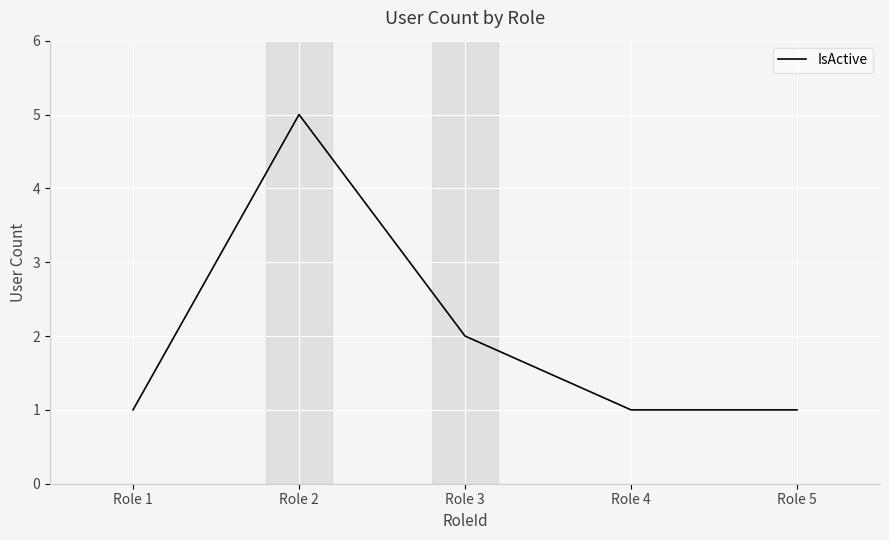

What is the average value?

2